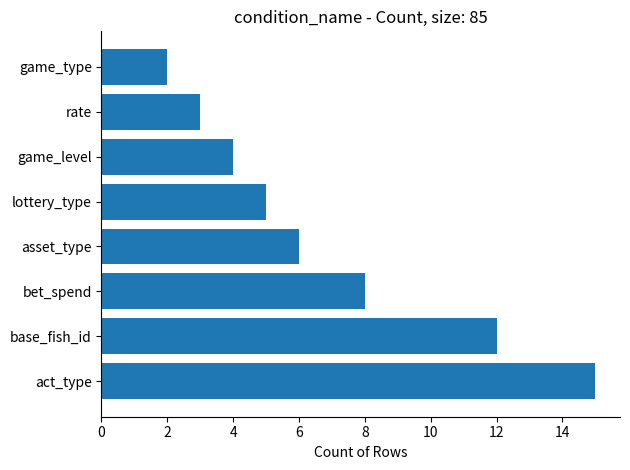

What is the difference between the maximum and minimum values?

13